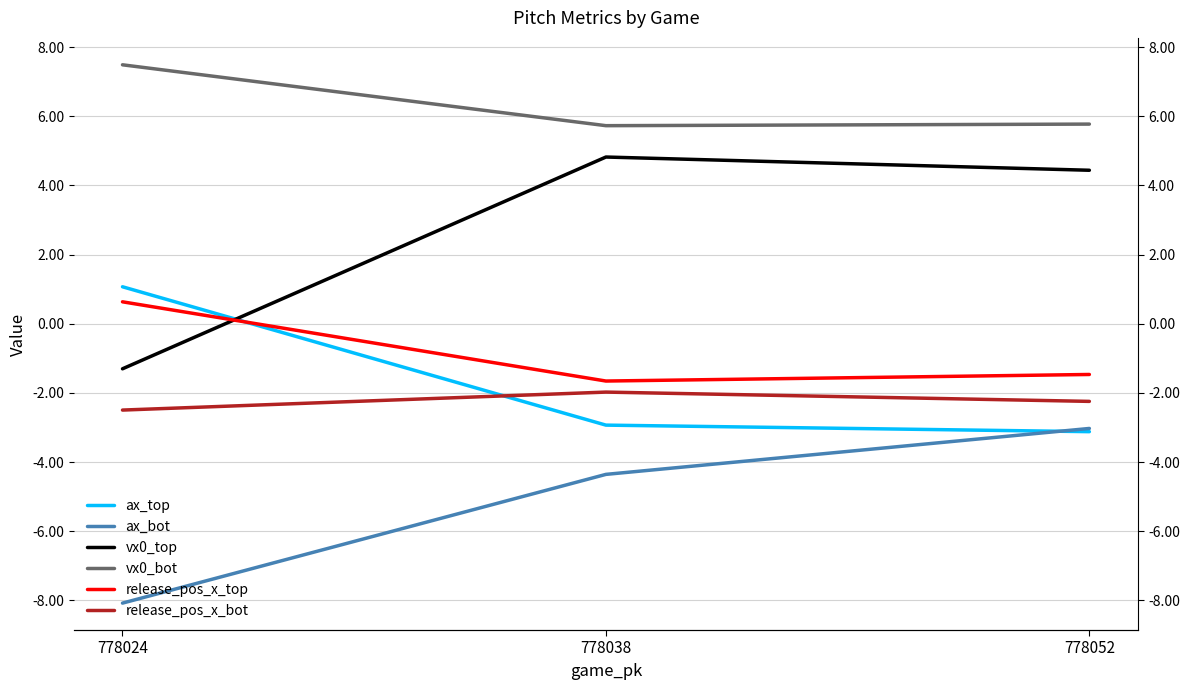

True or false: release_pos_x_top has a value of 0.6 at 778024.

True